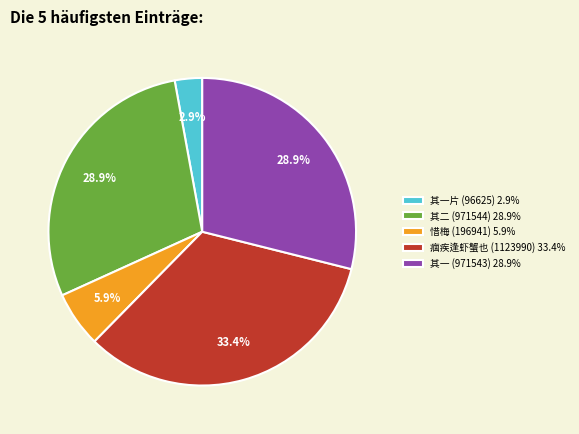

What is the smallest slice in the pie chart?

其一片 (96625) 2.9%